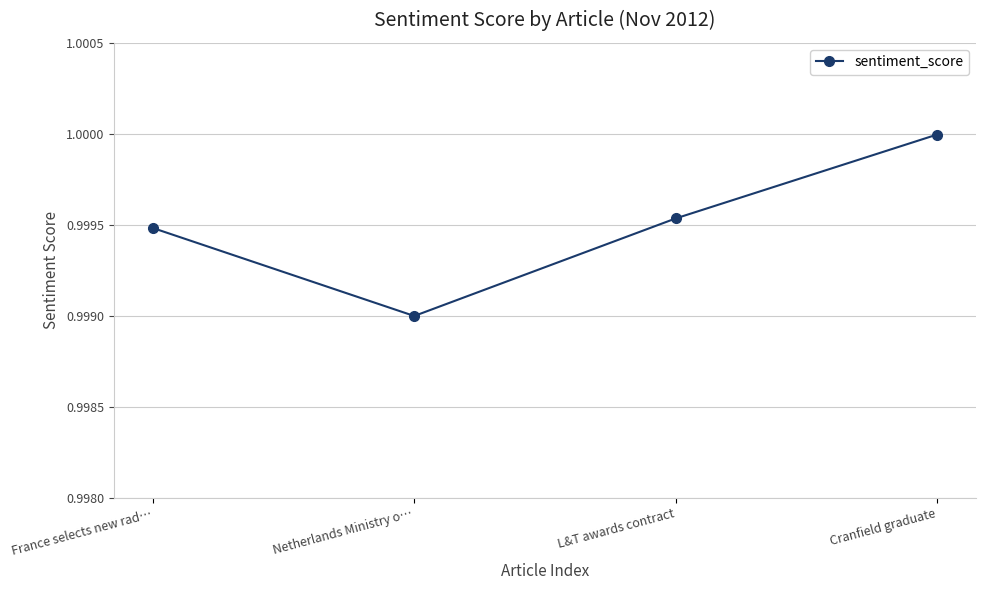

Is this an area chart (filled region under the line)?

No